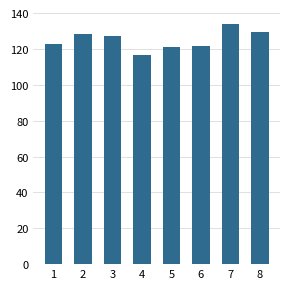

What is the value of the 6th bar from the left?

121.8